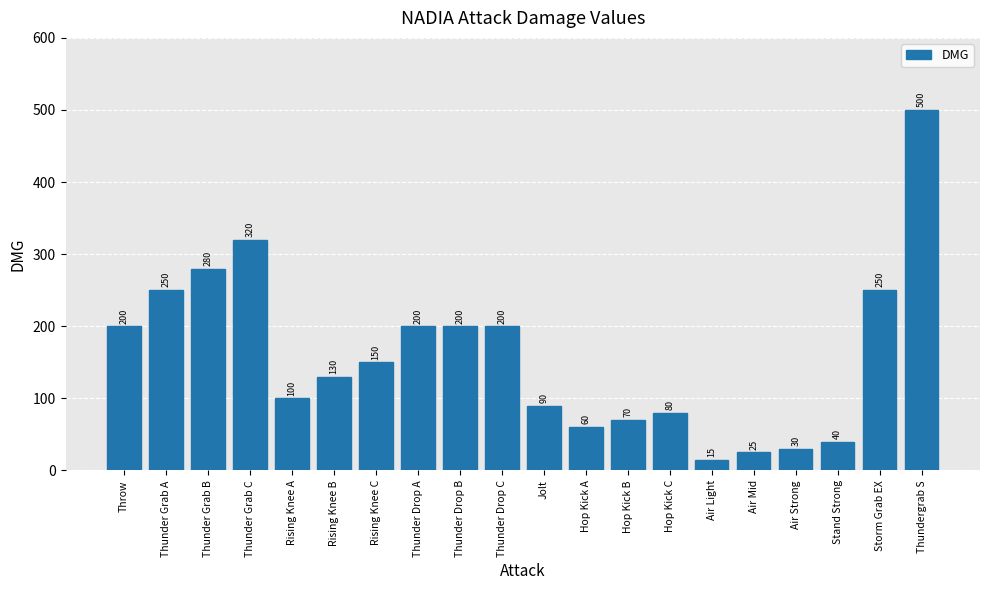

The chart shows a value of 130 at Rising Knee B. True or false?

True